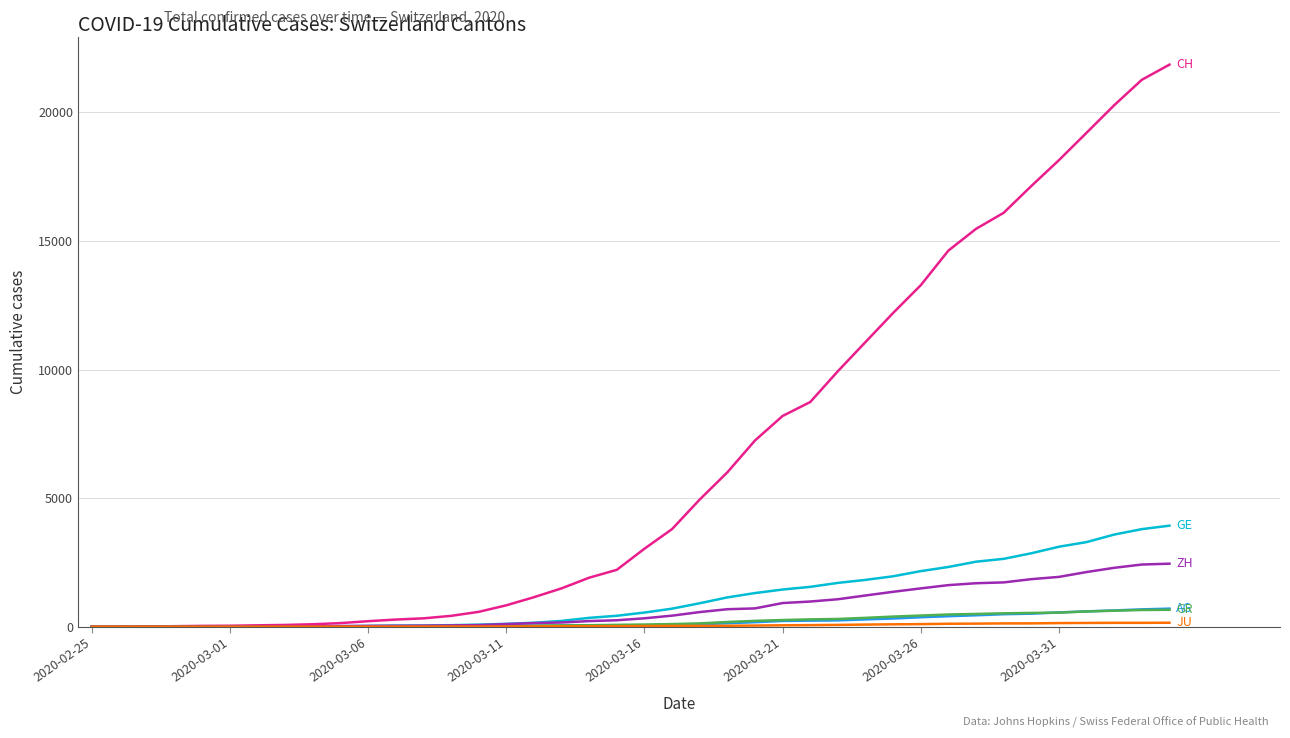

What is the greatest value displayed?

21855